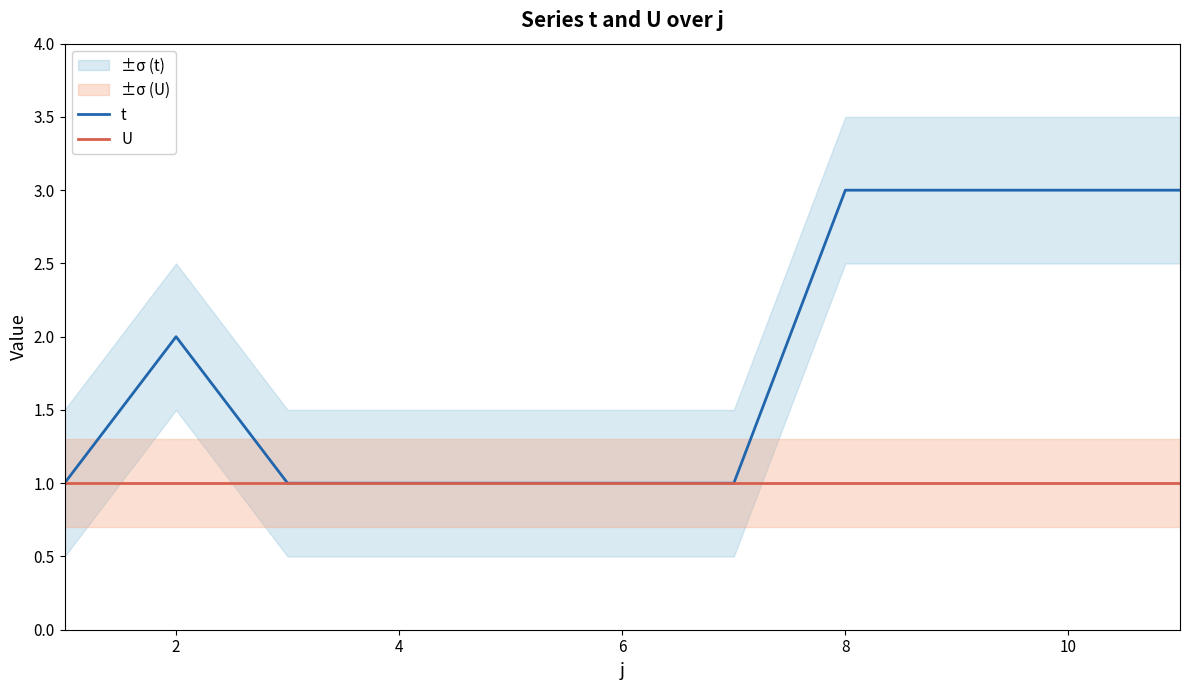

Which series has the widest spread of values?

t